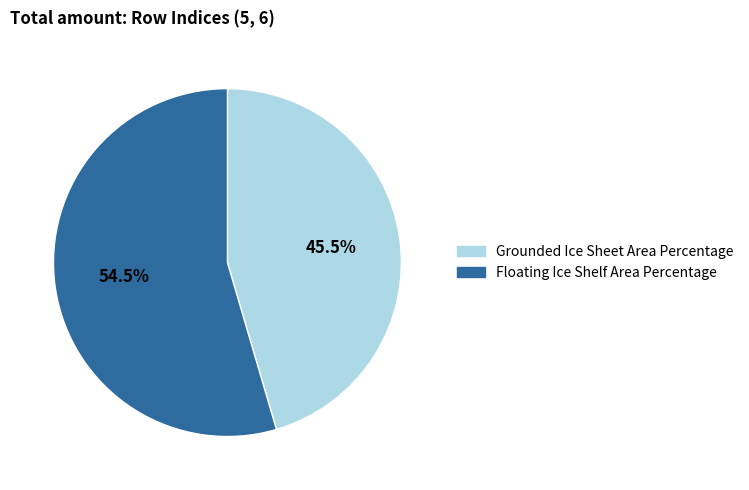

Which category accounts for the majority?

Floating Ice Shelf Area Percentage